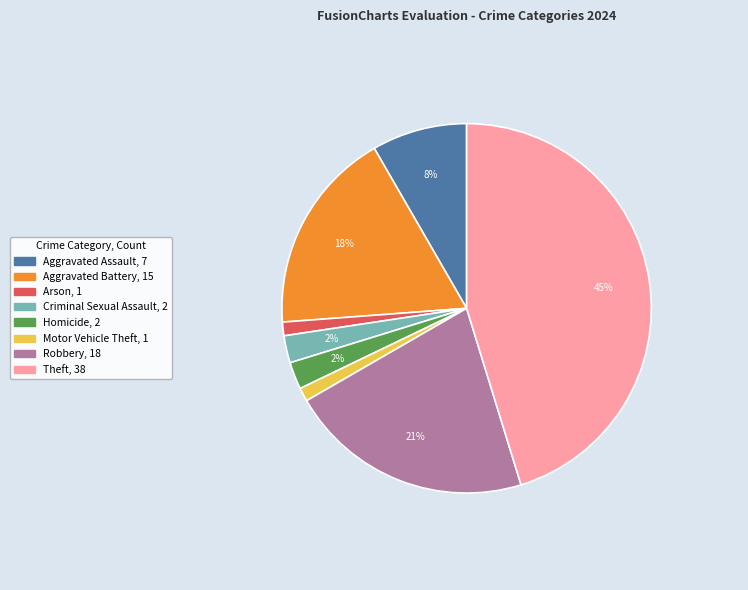

Do Robbery and Criminal Sexual Assault together represent more than half of the pie?

No